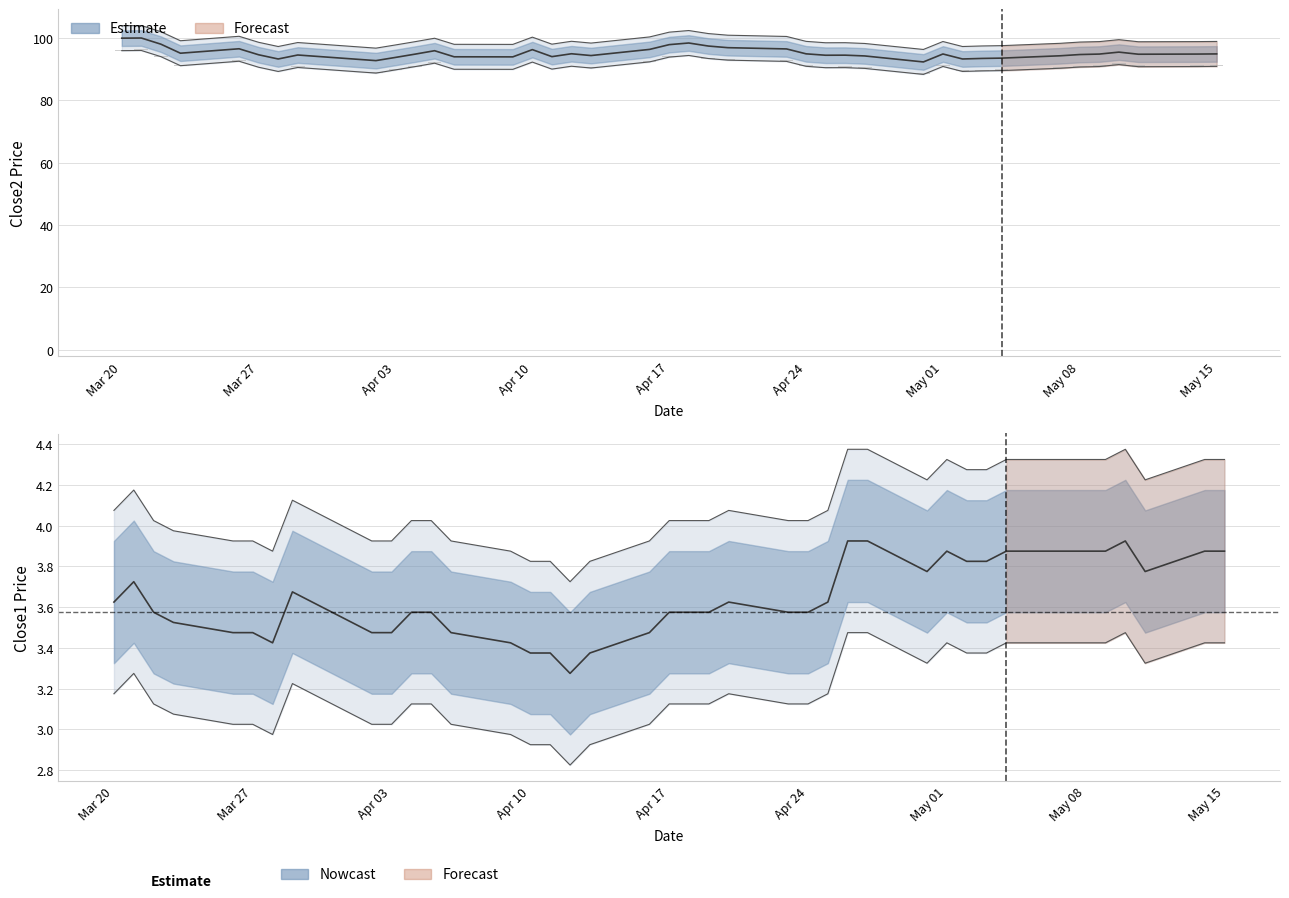

True or false: close2 has a value of 30.8 at 28.

False